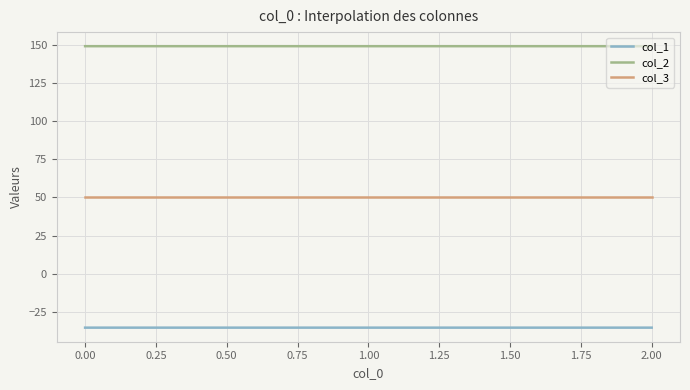

Which series has the largest total across all categories?

col_2